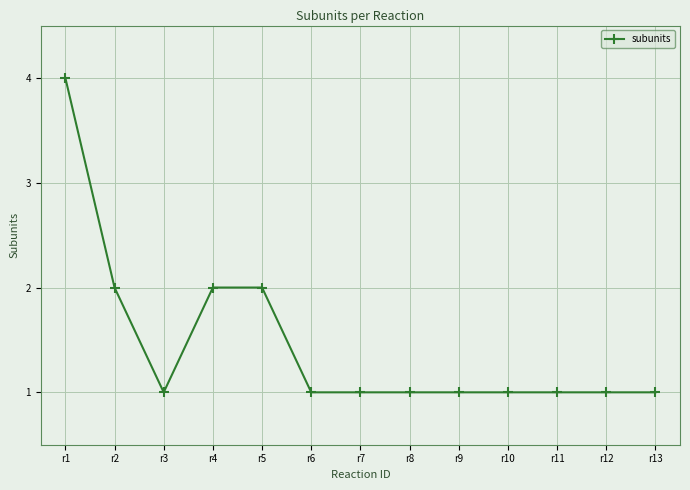

What is the value of the 5th point from the left?

2